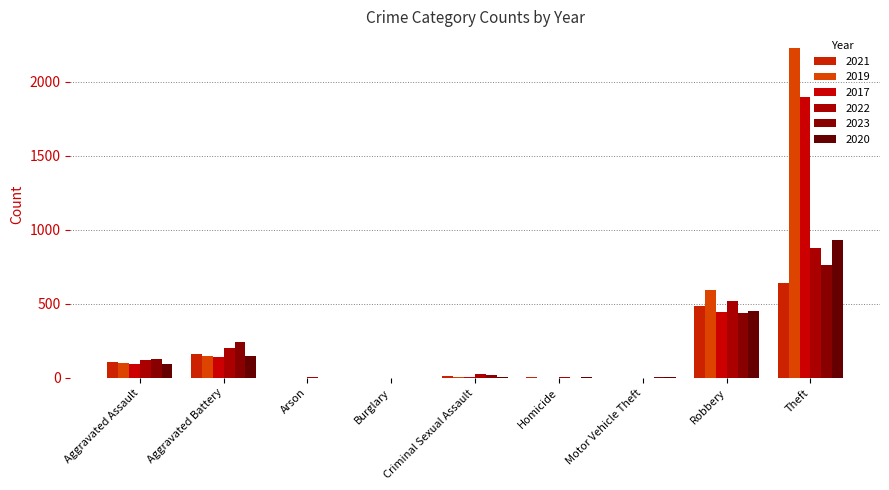

Is the value of 2021 at Criminal Sexual Assault greater than the value of 2019 at Arson?

Yes